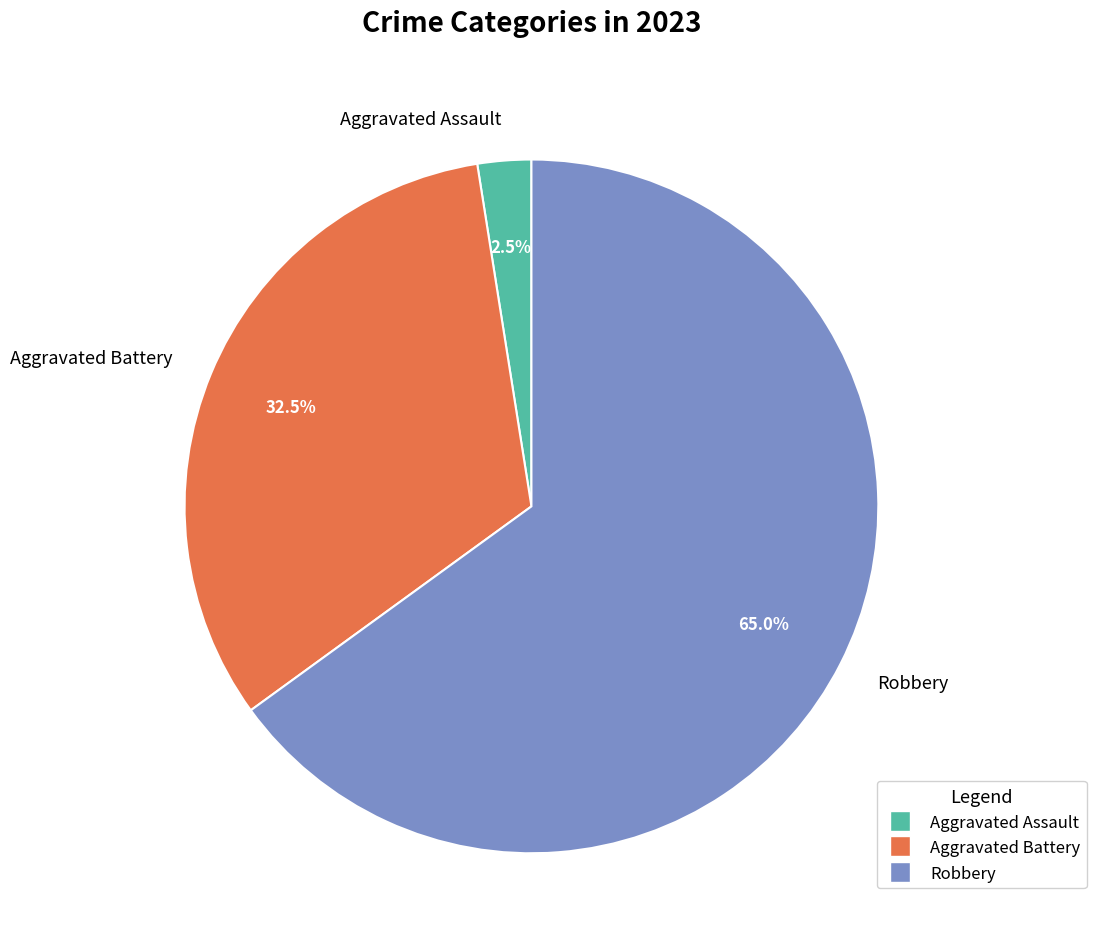

Rank the categories by value from highest to lowest.

Robbery, Aggravated Battery, Aggravated Assault